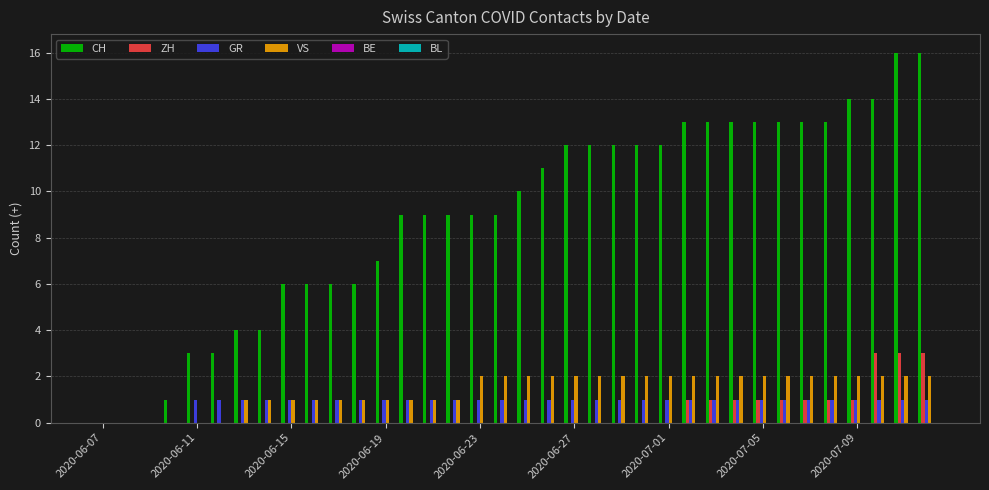

How many GR values are between 1 and 2?

32